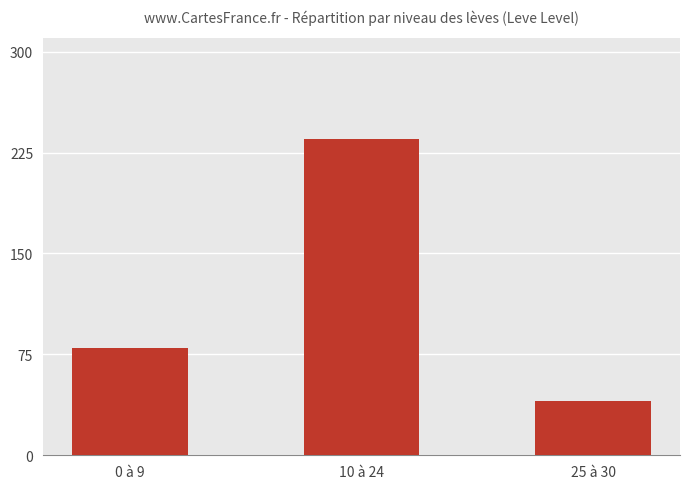

What is the greatest value displayed?

235